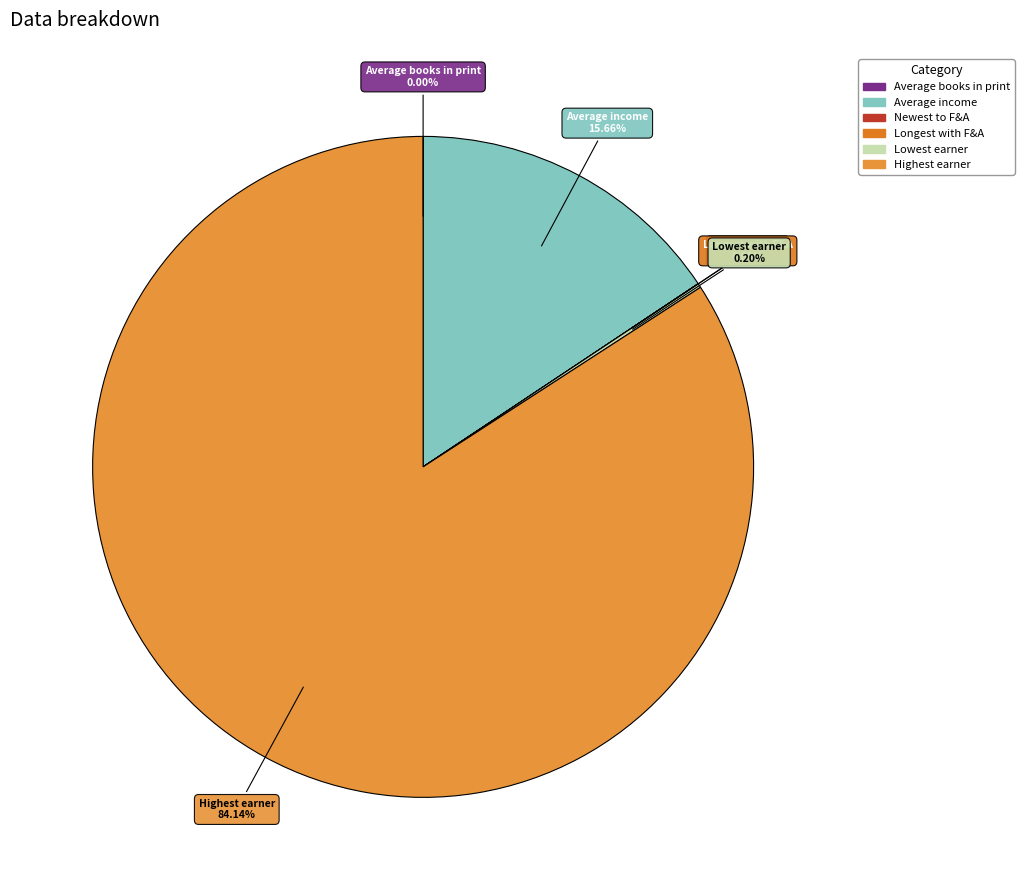

Do Highest earner and Average income together represent more than half of the pie?

Yes